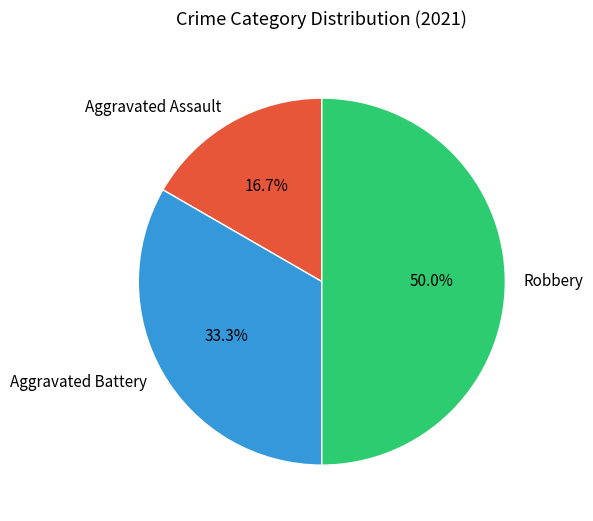

To the nearest percent, what percentage of the pie is Robbery?

50%